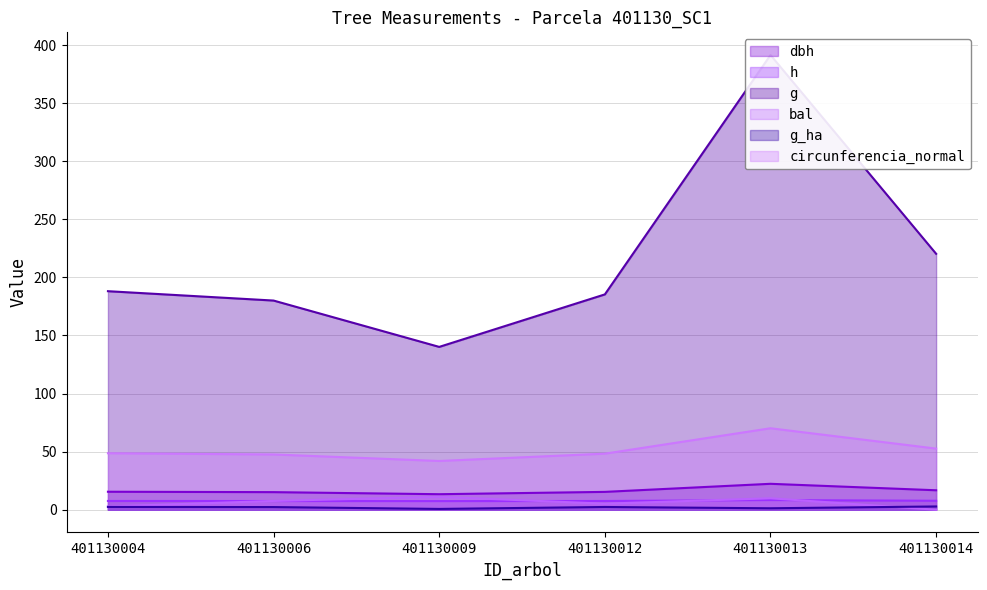

At which category does the chart reach its minimum across all series?

401130014